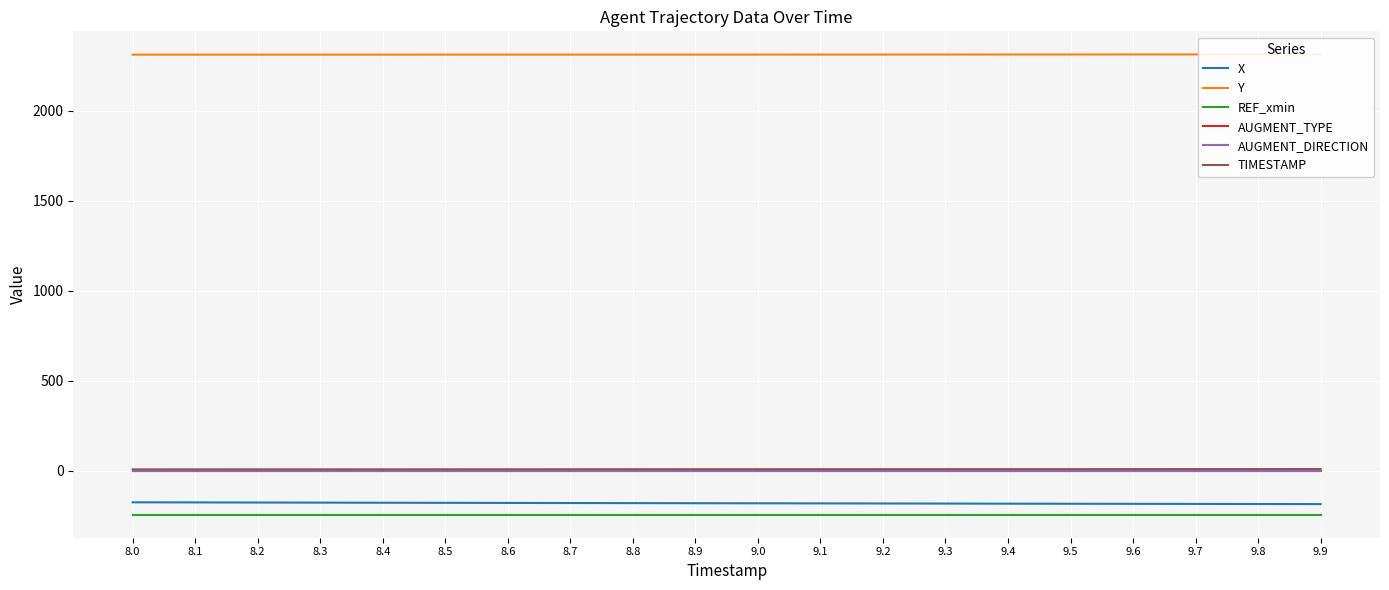

What are all the series names shown in the legend?

X, Y, REF_xmin, AUGMENT_TYPE, AUGMENT_DIRECTION, TIMESTAMP